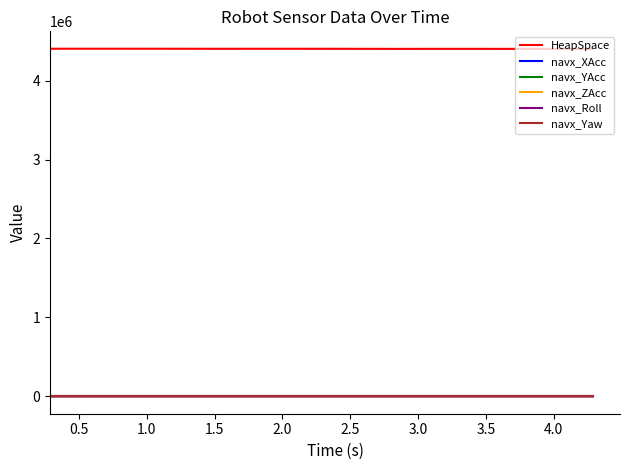

Which series has the largest total across all categories?

HeapSpace